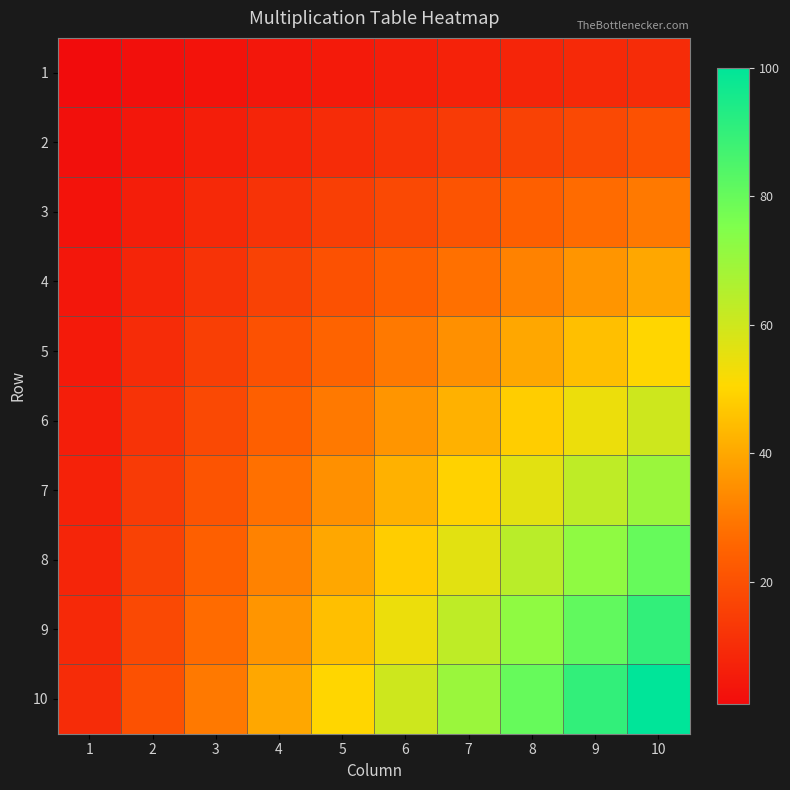

At which category is the sum across all series the highest?

10